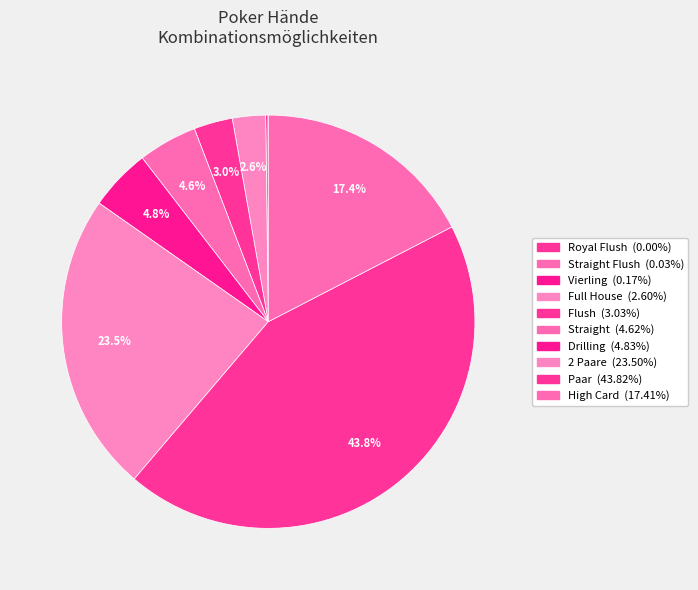

Does any single category account for the majority?

No